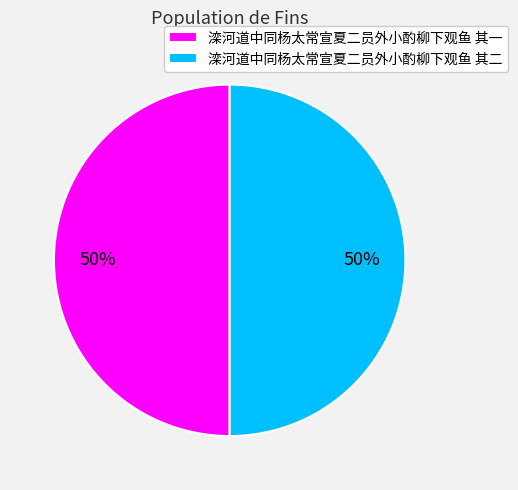

To the nearest percent, what is the combined percentage of 滦河道中同杨太常宣夏二员外小酌柳下观鱼 其一 and 滦河道中同杨太常宣夏二员外小酌柳下观鱼 其二?

100%